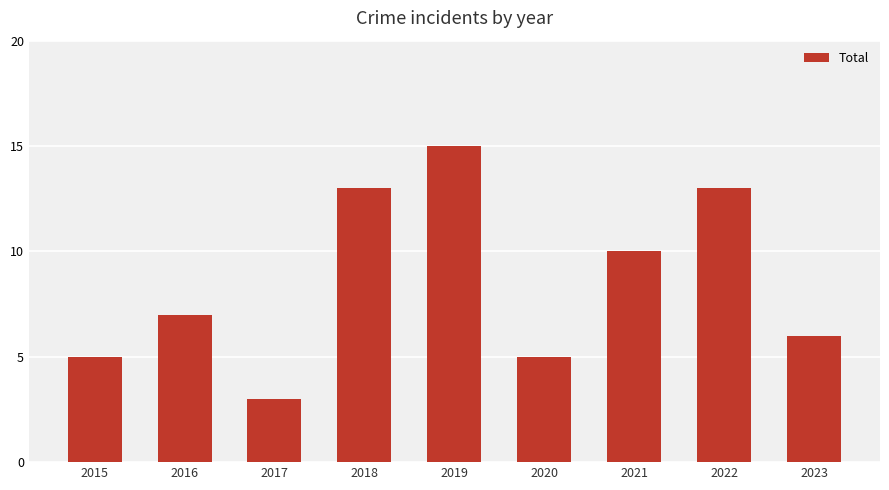

What is the difference between the maximum and minimum values?

12